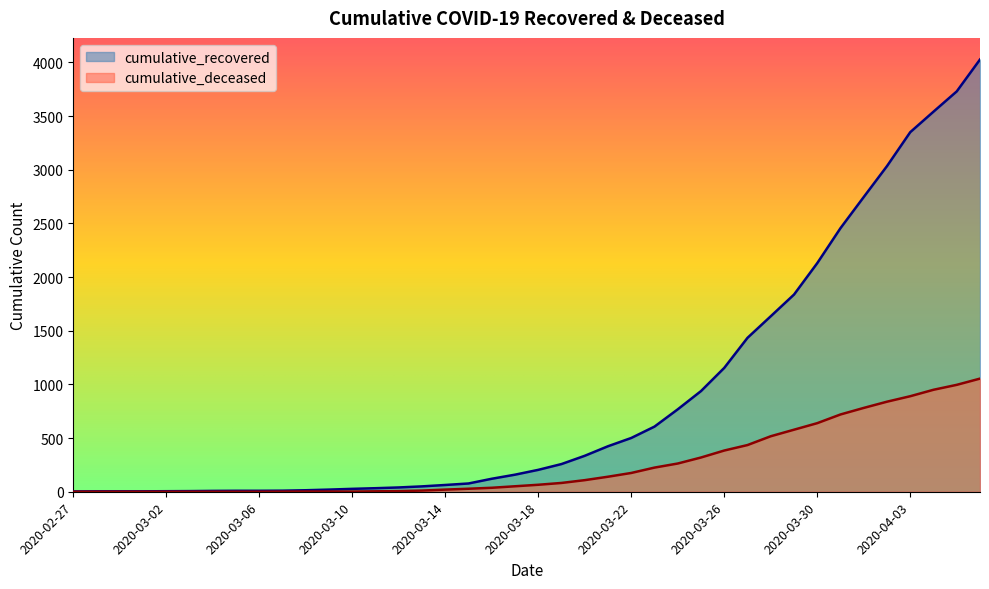

Which series has the largest total across all categories?

cumulative_recovered